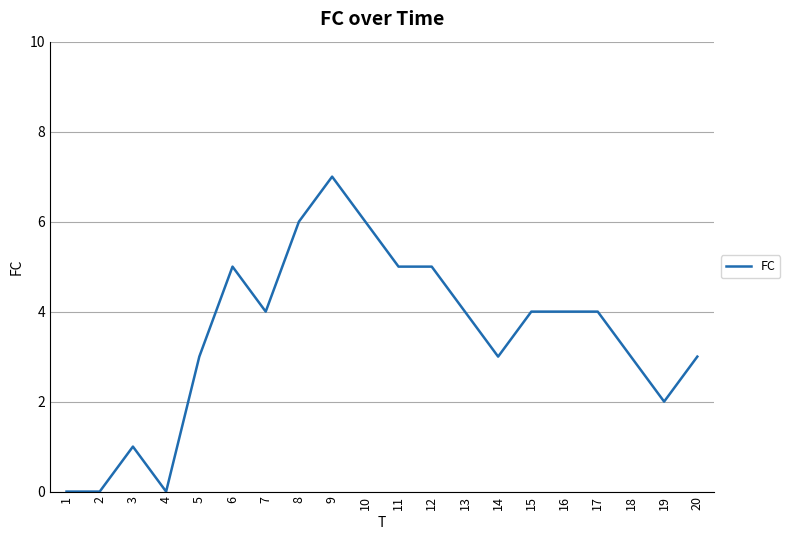

Reading left to right, extract all data points from this chart.

0	0	1	0	3	5	4	6	7	6	5	5	4	3	4	4	4	3	2	3